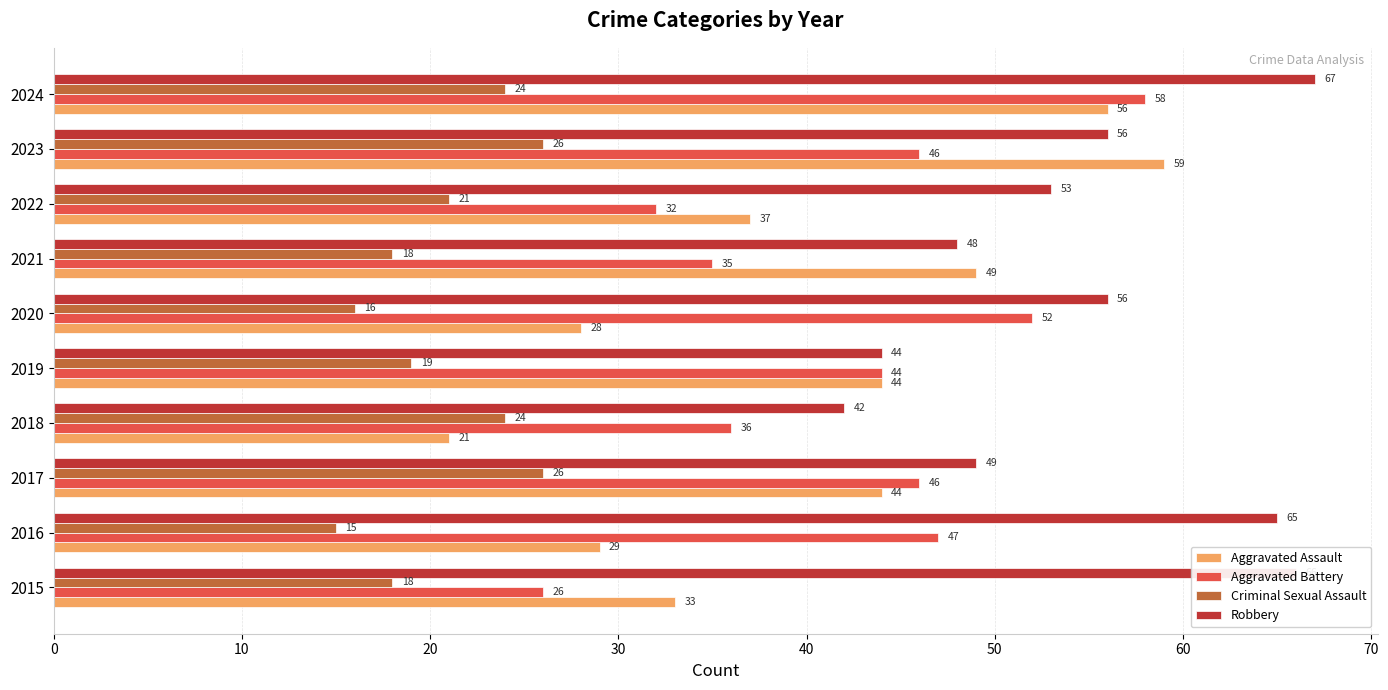

Which series changed the most between 2016 and 2020?

Robbery